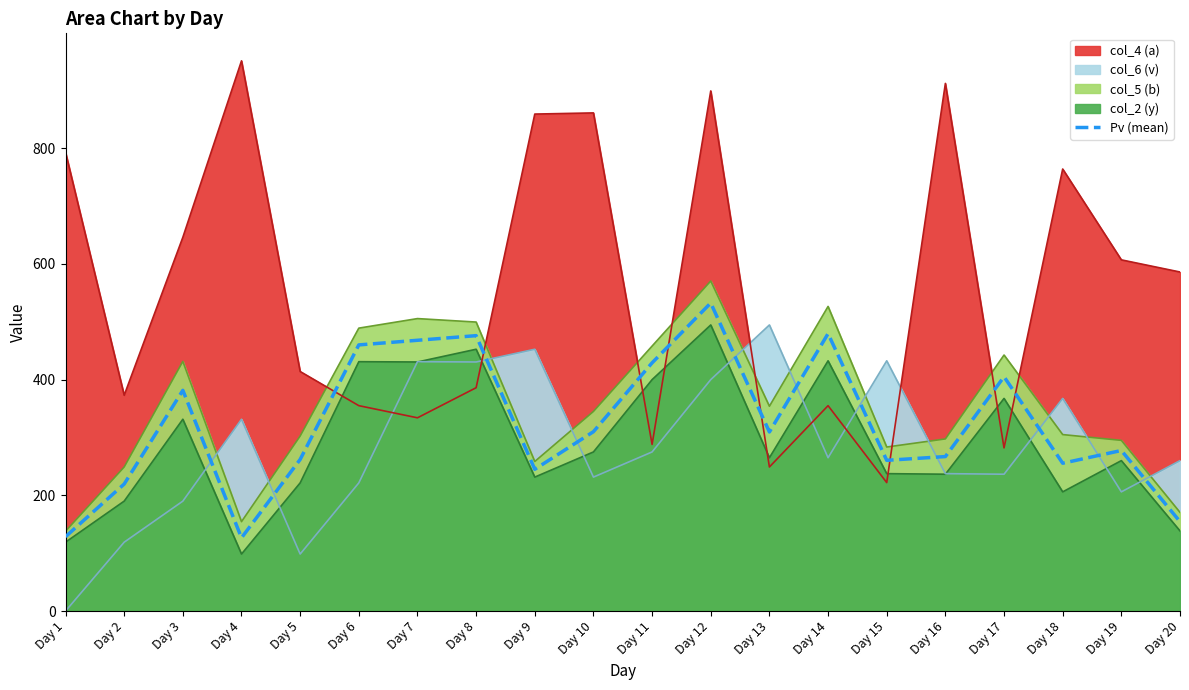

The chart shows a value of 460.0 at Day 6. True or false?

True